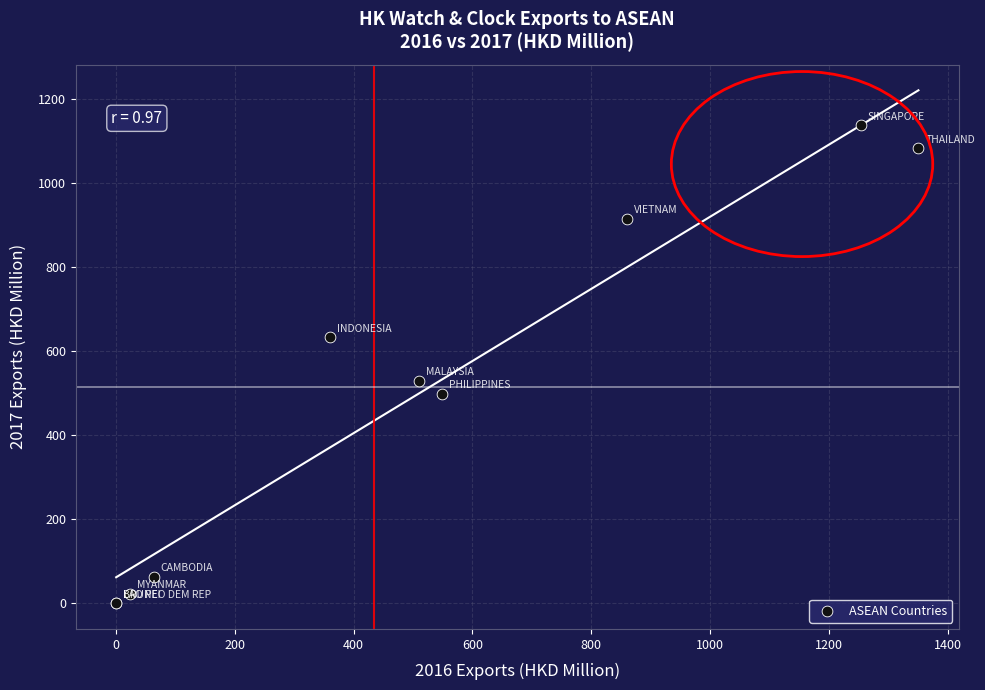

What Y value in the scatter plot is closest to 568?

529.9